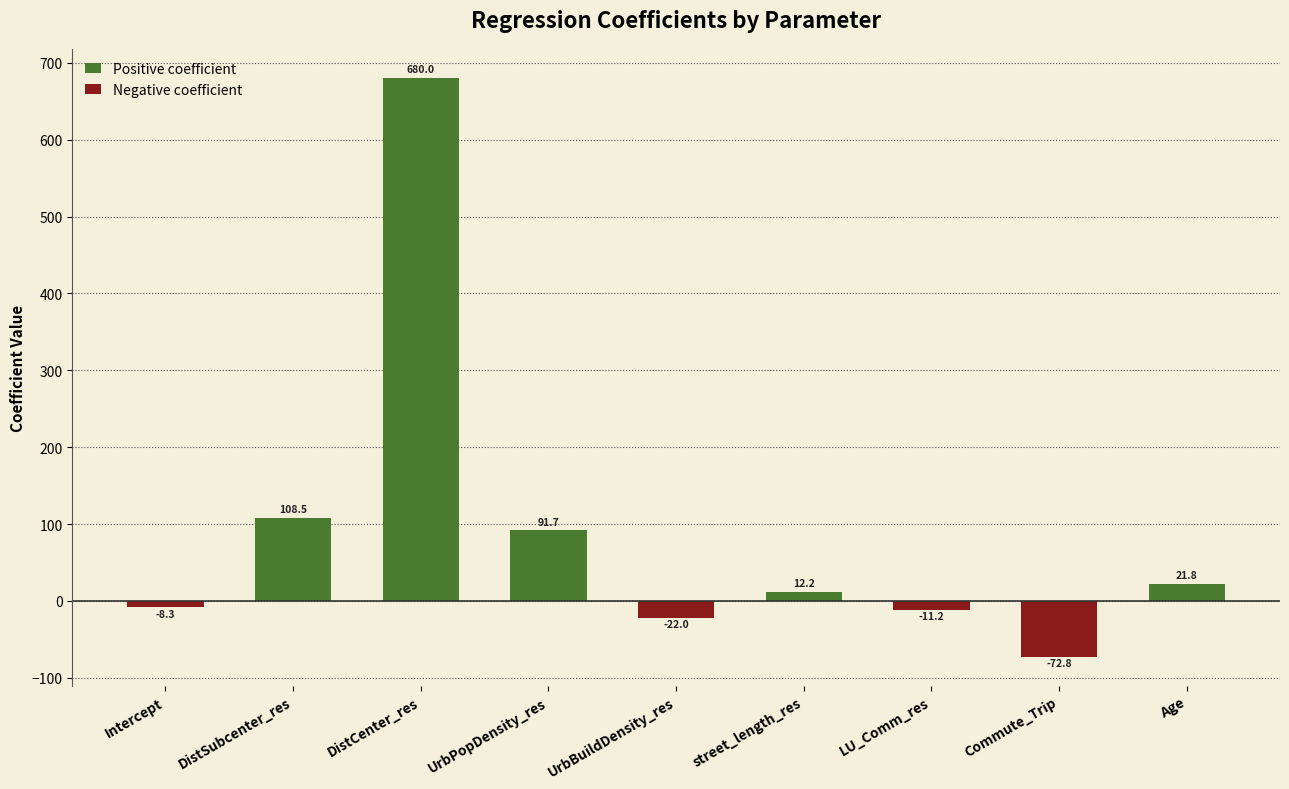

What is the sum of all values?

799.9